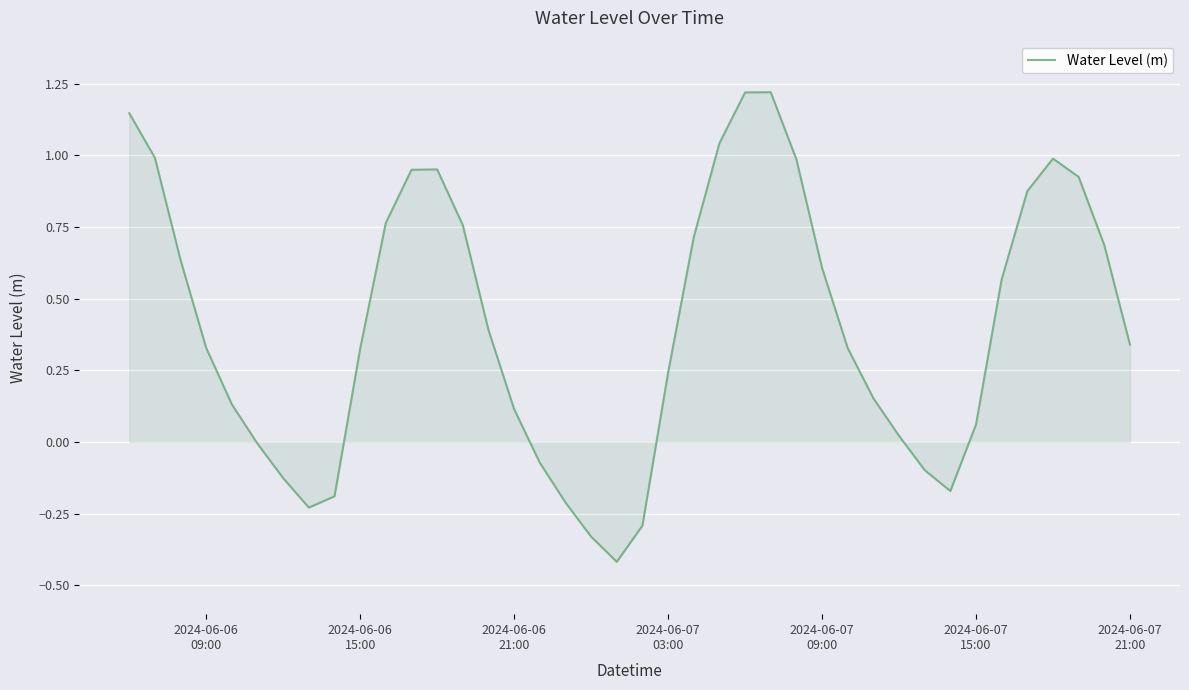

What is the smallest value displayed?

-0.4